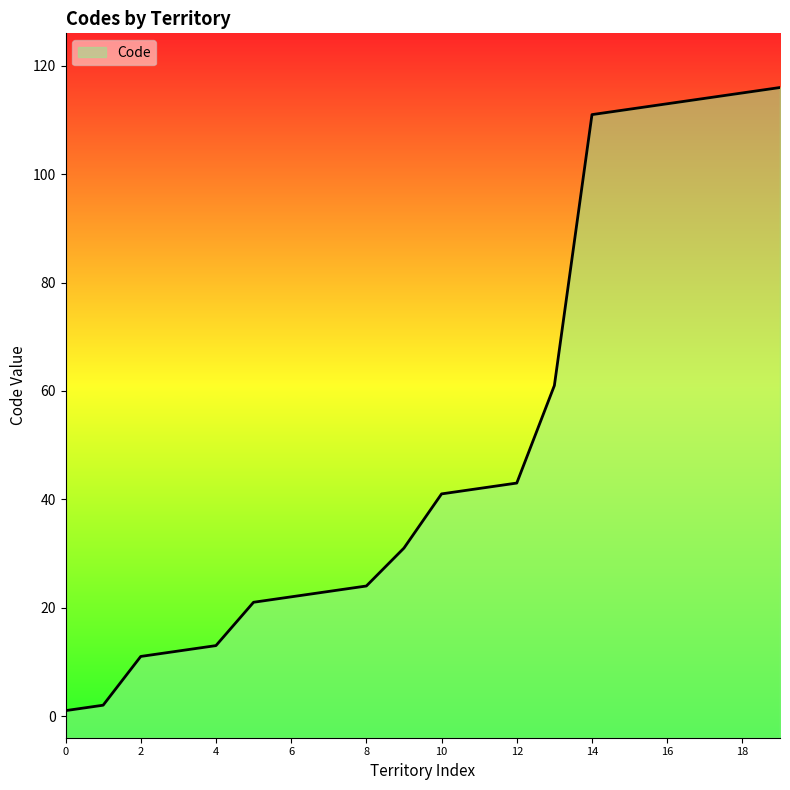

What is the maximum value shown in the chart?

116